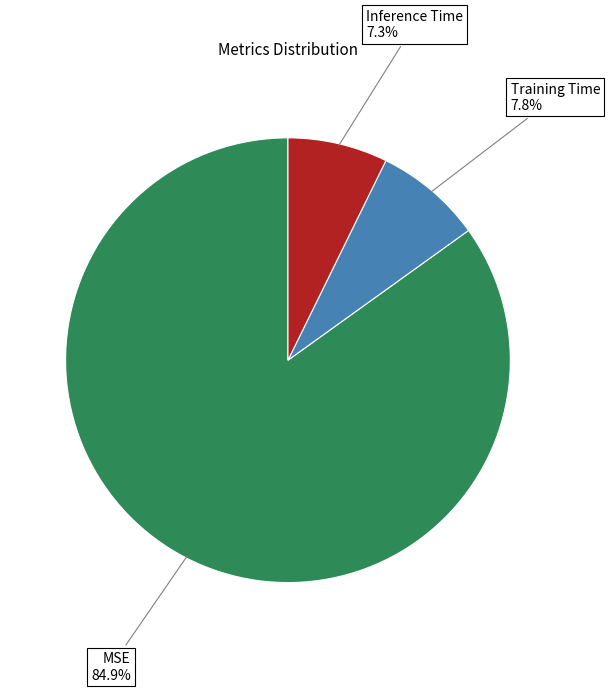

Is there any slice that represents more than half of the pie?

Yes